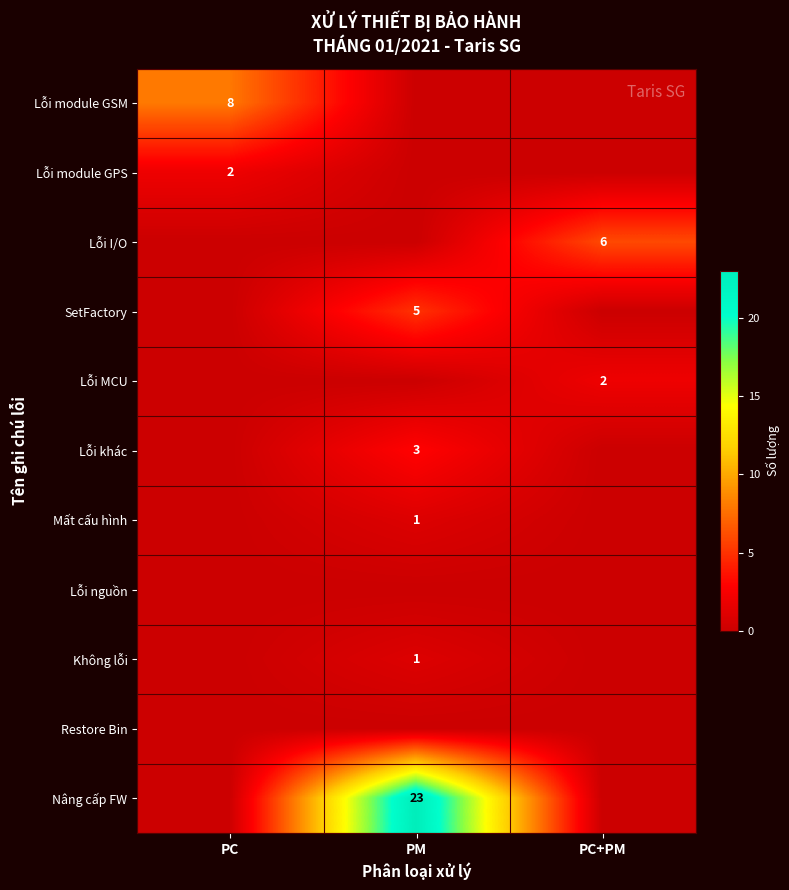

Is it true that Lỗi MCU equals 2 at PC+PM?

True